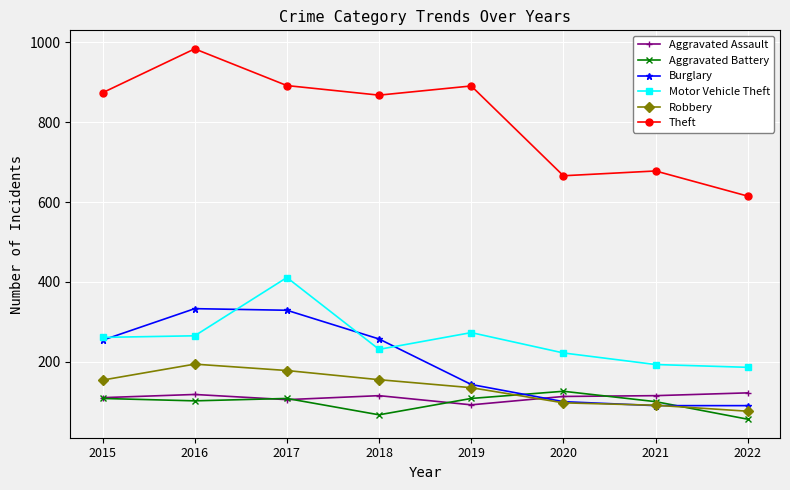

True or false: Burglary has a value of 143 at 2019.

True